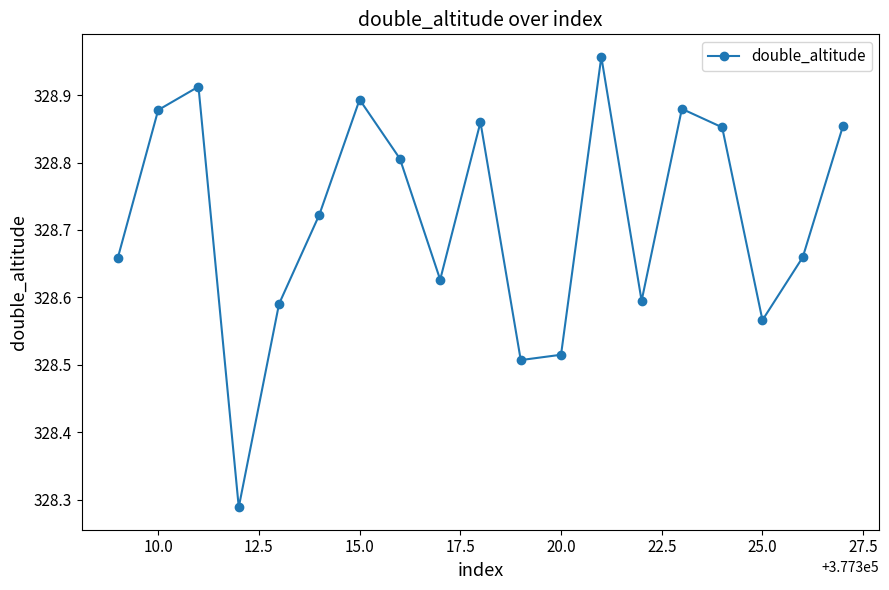

What is the difference between the maximum and minimum values?

0.7